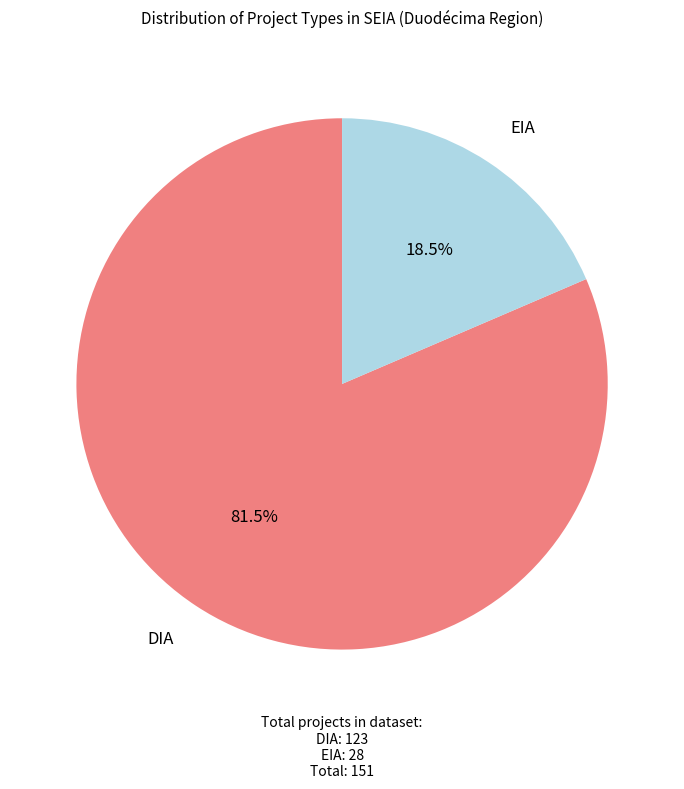

Is there a majority slice in this chart?

Yes